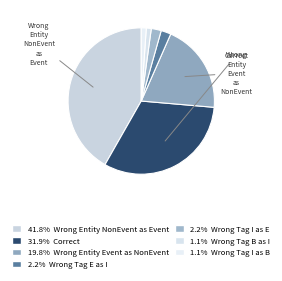

How many slices are in this pie chart?

7